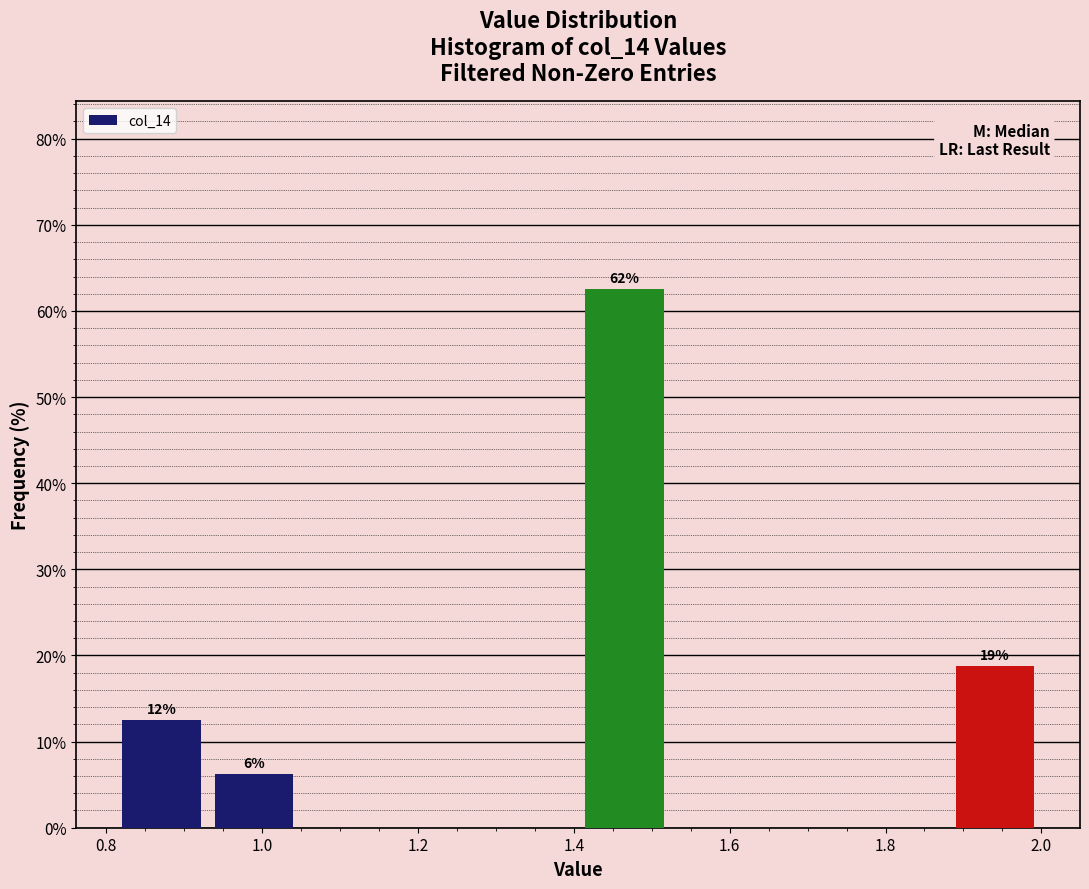

Over which range of the x-axis is the bar tallest?

1.40 to 1.52